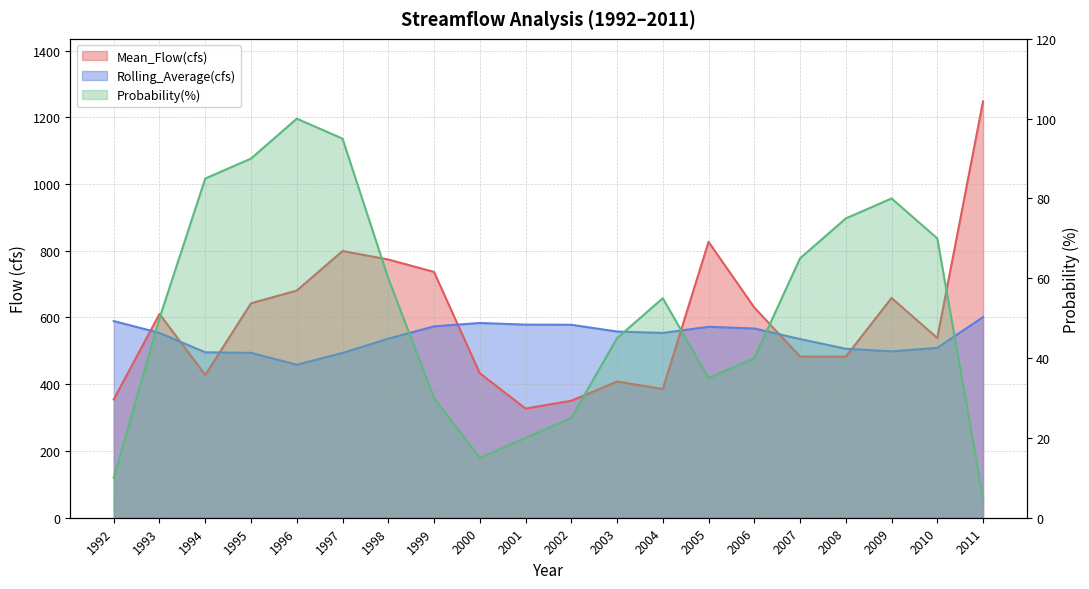

What is the difference between the second highest and minimum values in the Probability(%) series?

90.0